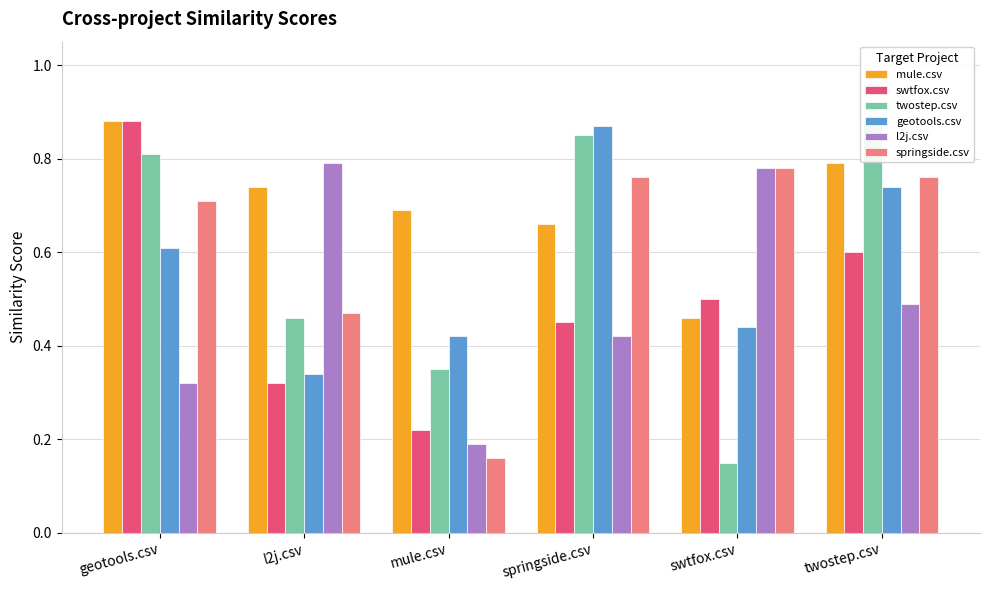

What is the difference between the maximum and second lowest values in the springside.csv series?

0.3